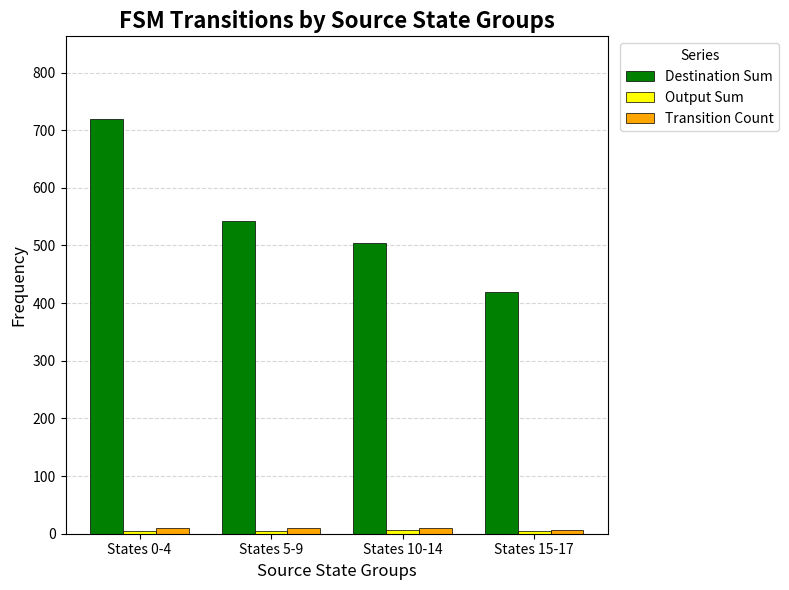

At which category is the sum across all series the highest?

States 0-4